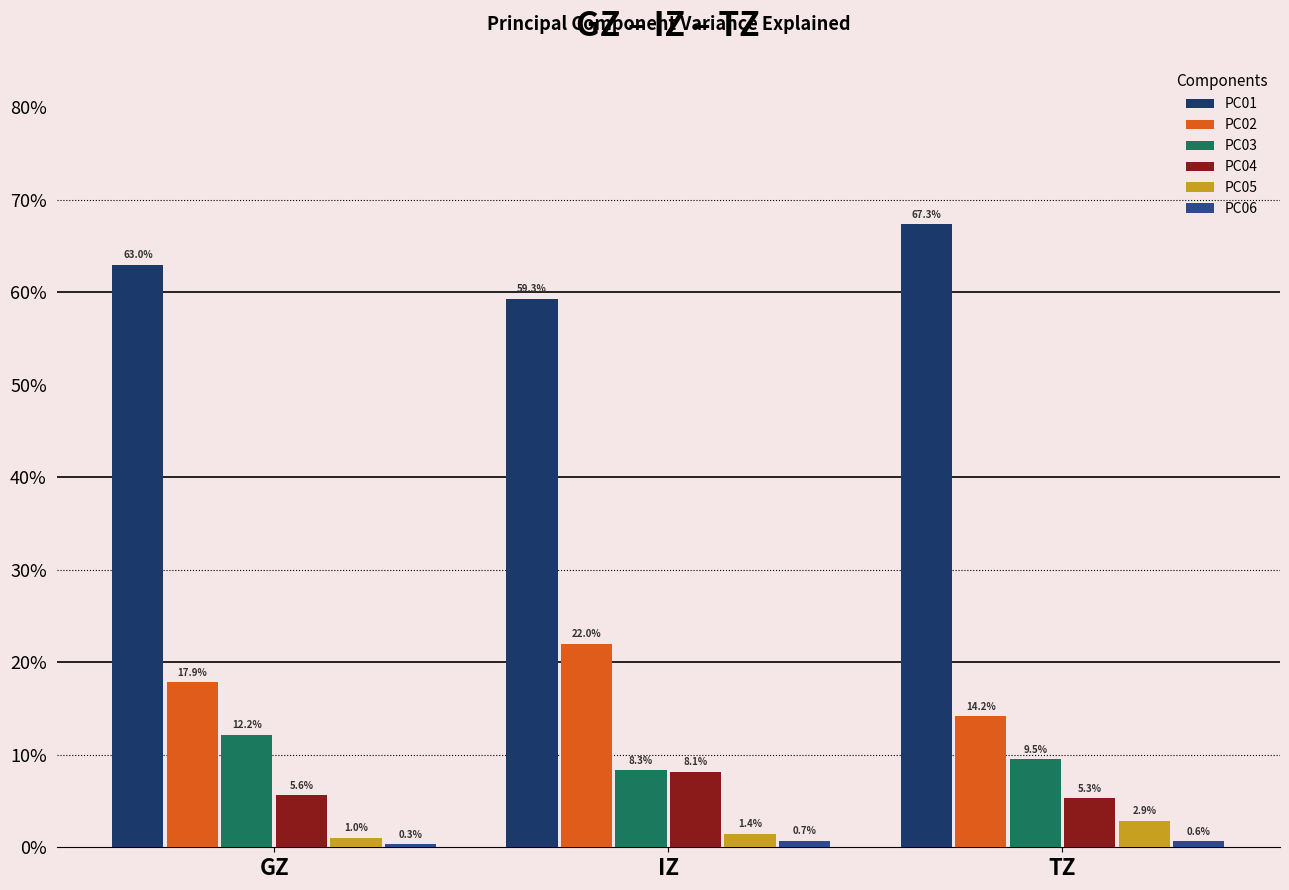

Which category has the highest value in the PC02 series?

IZ